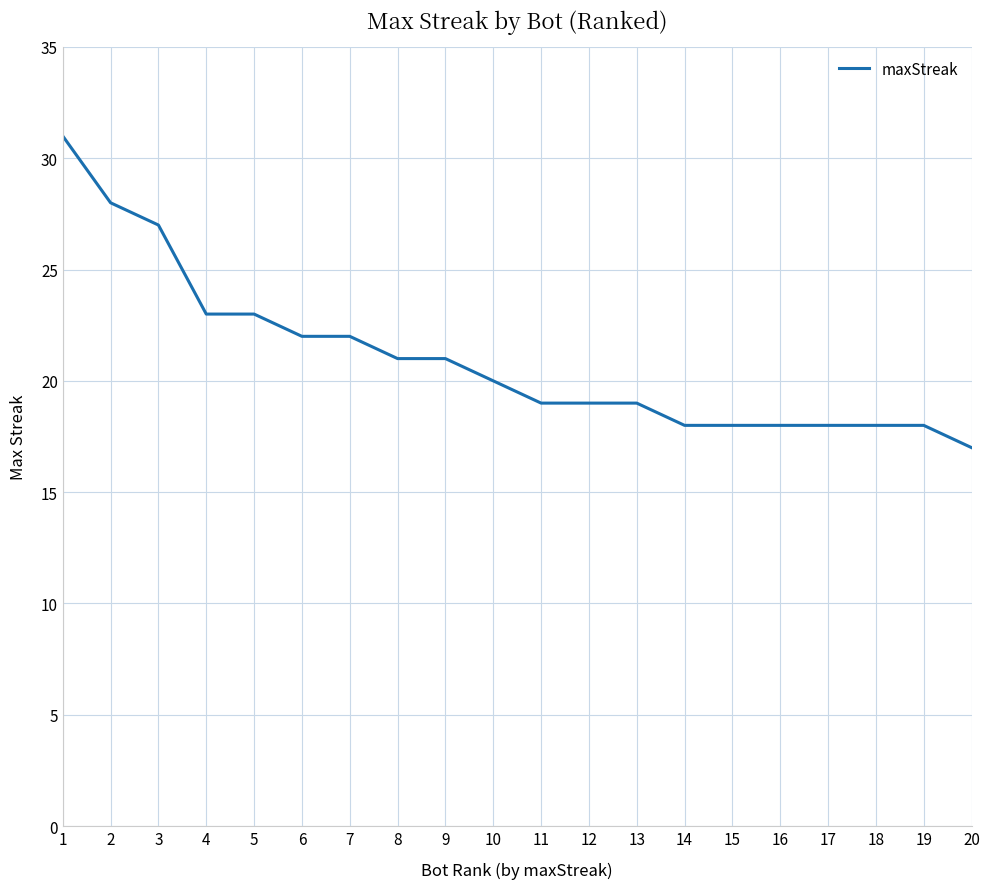

What is the ratio of the value at 17 to the value at 3?

0.7